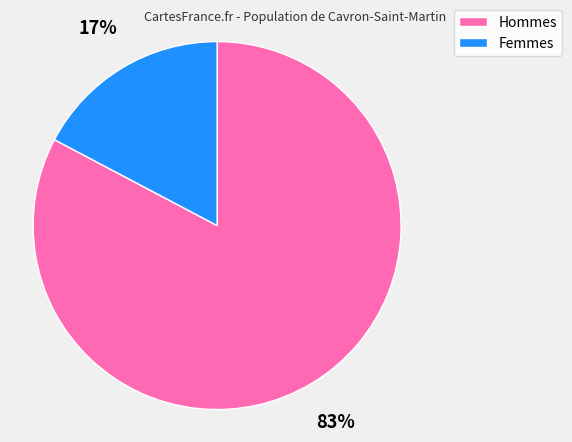

To the nearest percent, what percentage of the pie is Hommes?

83%